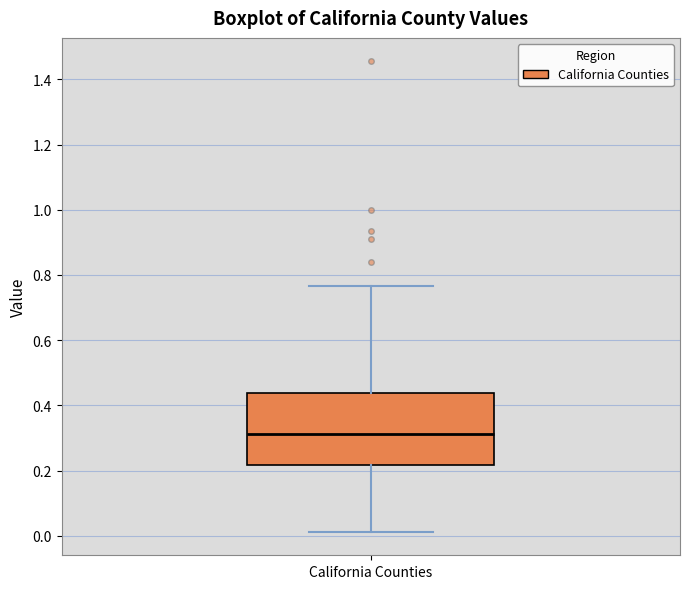

Where is the lower edge of the box for California Counties on the y-axis? The values are not printed on the chart, so give them approximately, as read against the axis.

0.22